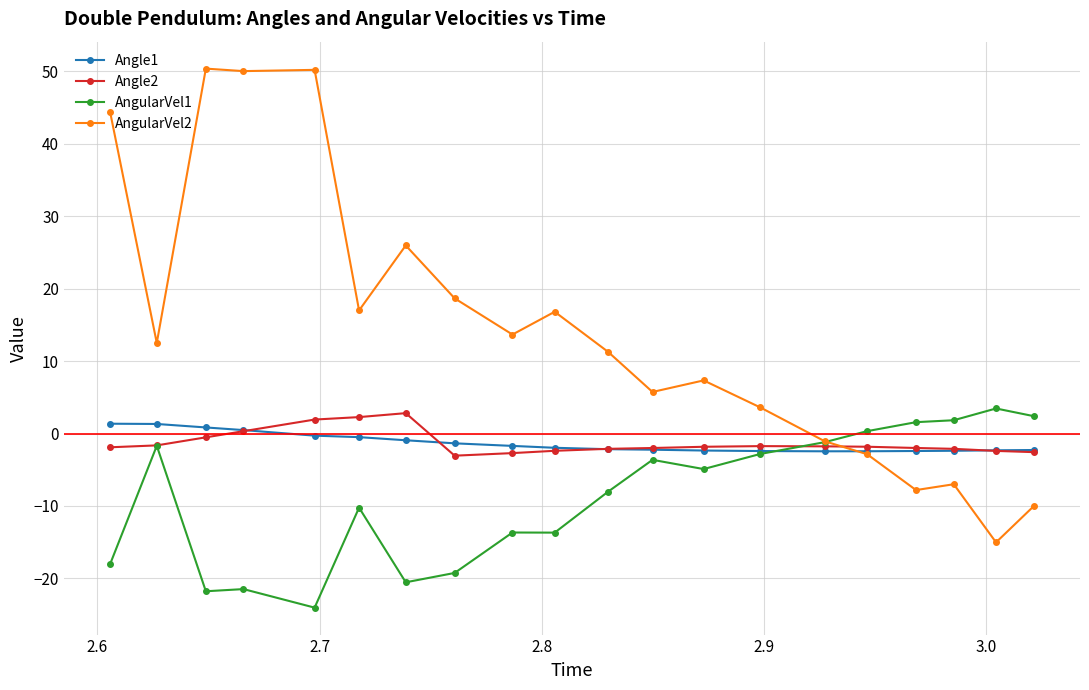

What is the value of the AngularVel1 point at the 5th from the left?

-24.0